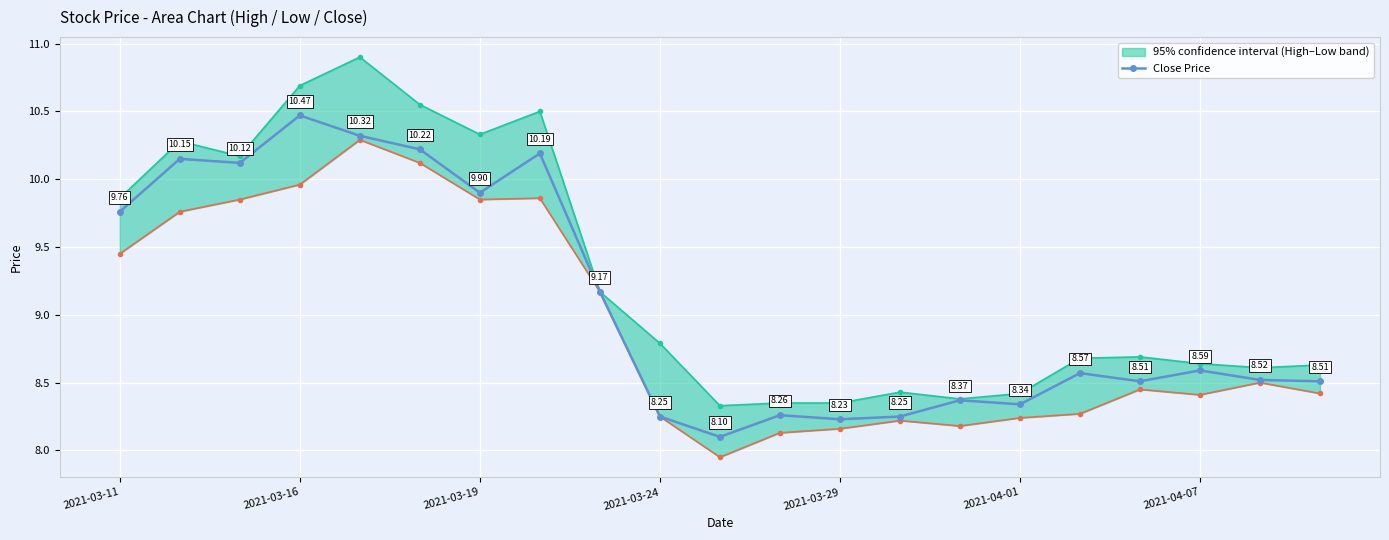

What is the difference between the second highest and second lowest values?

2.1